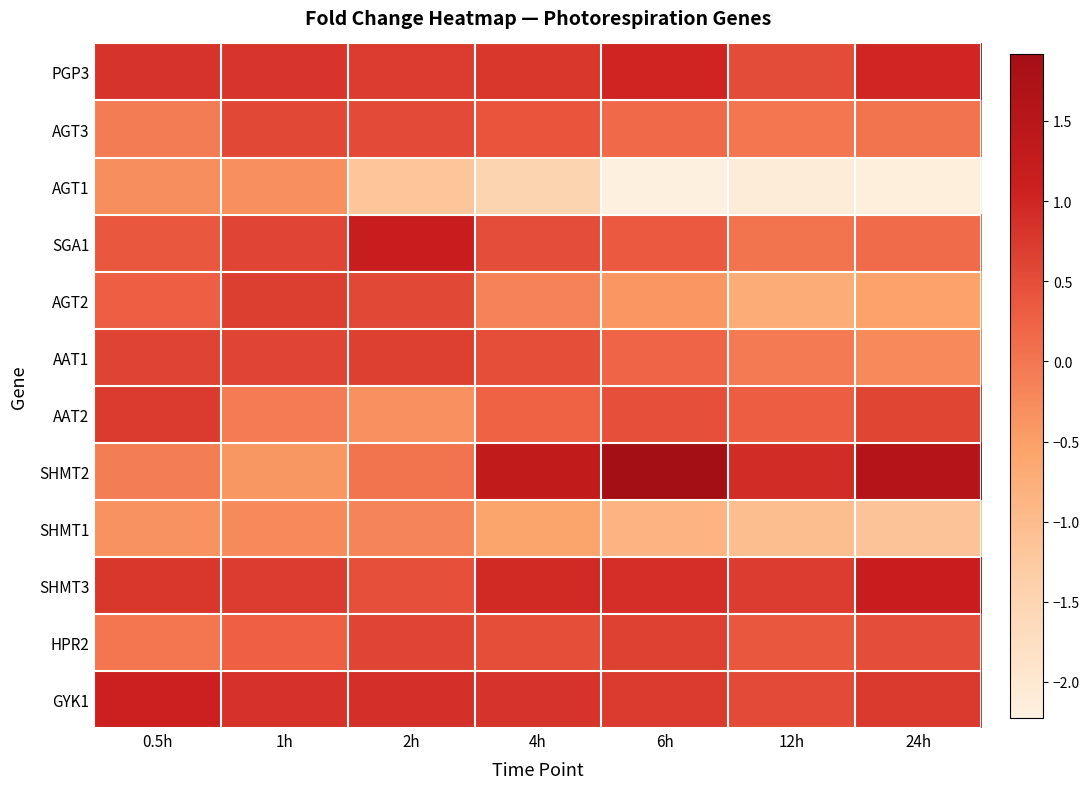

Which series has the largest total across all categories?

SHMT3